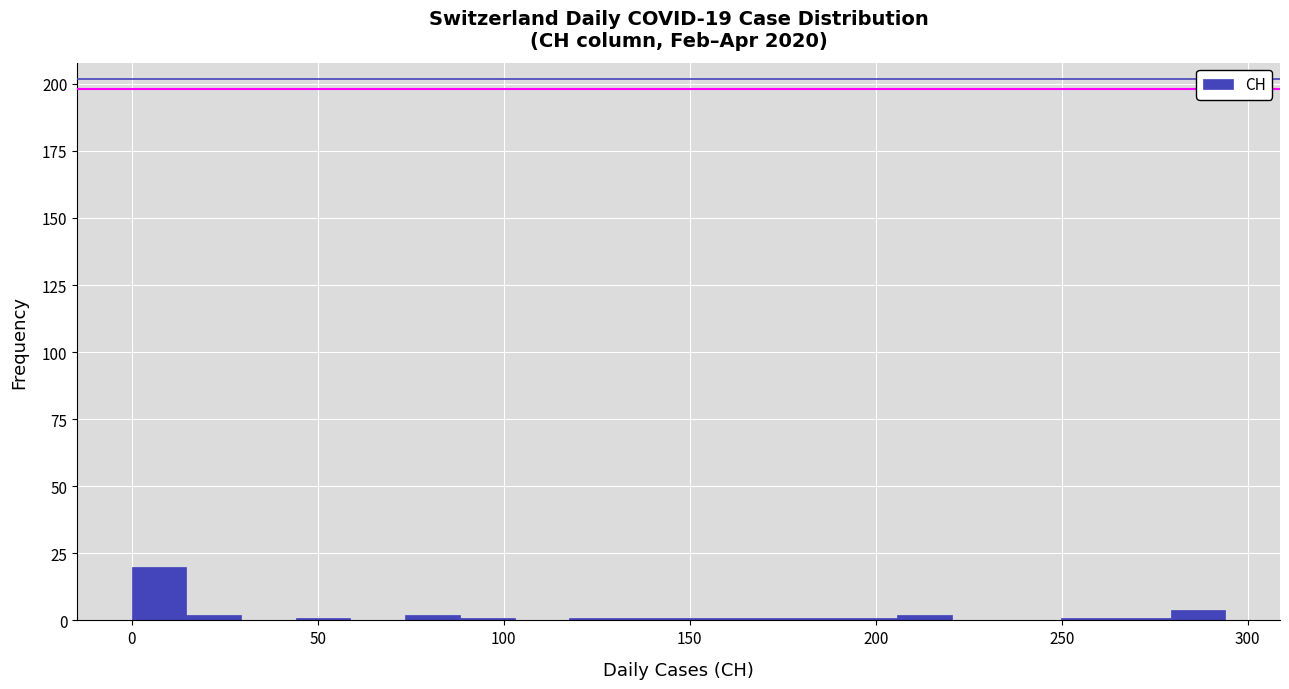

Around what value on the x-axis is the tallest bar? Give the approximate position of its centre, as read against the axis.

5